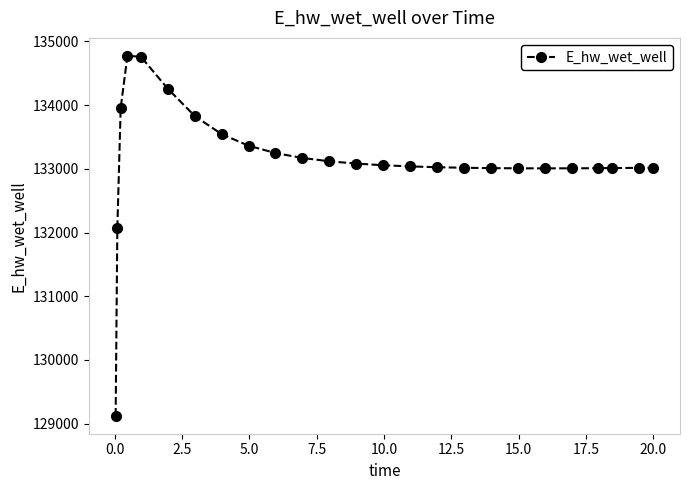

What is the difference between the maximum and minimum values?

5648.6